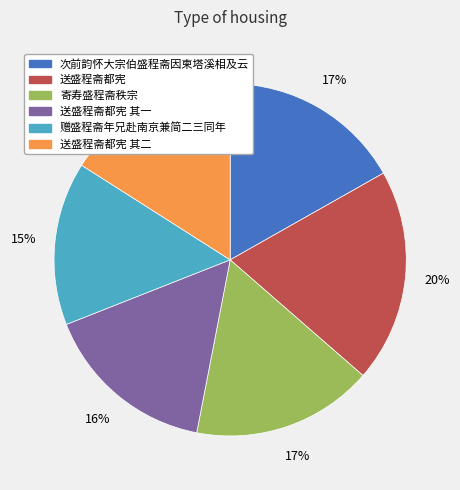

Does any single category account for the majority?

No